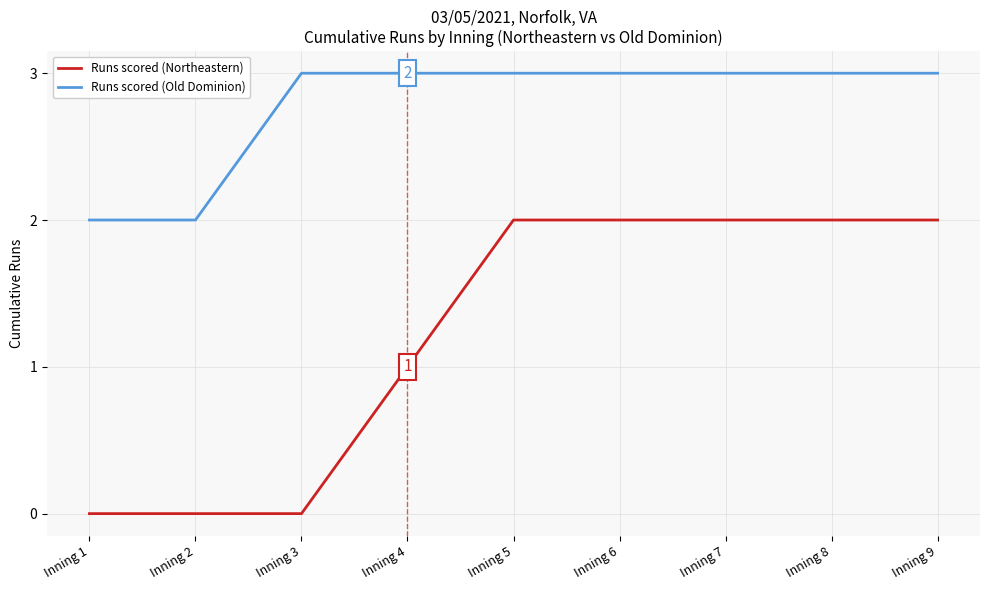

Reading right to left, transcribe all the data shown in this chart.

Runs scored (Northeastern): Inning 9=2	Inning 8=2	Inning 7=2	Inning 6=2	Inning 5=2	Inning 4=1	Inning 3=0	Inning 2=0	Inning 1=0
Runs scored (Old Dominion): Inning 9=3	Inning 8=3	Inning 7=3	Inning 6=3	Inning 5=3	Inning 4=3	Inning 3=3	Inning 2=2	Inning 1=2